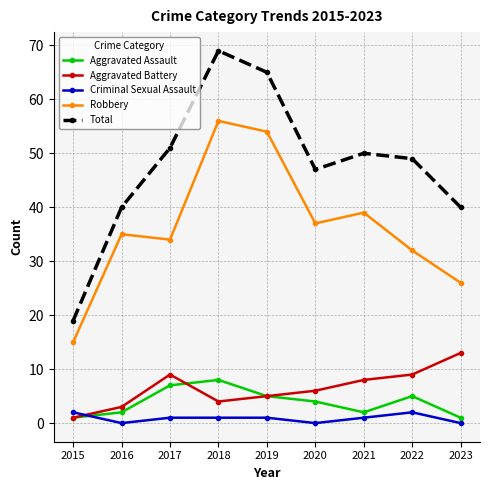

True or false: Total and Criminal Sexual Assault intersect in this chart.

False